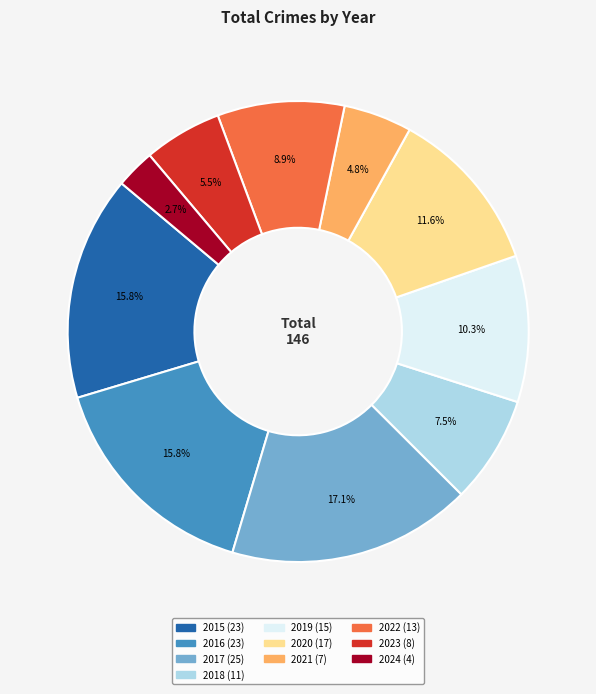

To the nearest percent, what portion does 2020 represent?

12%